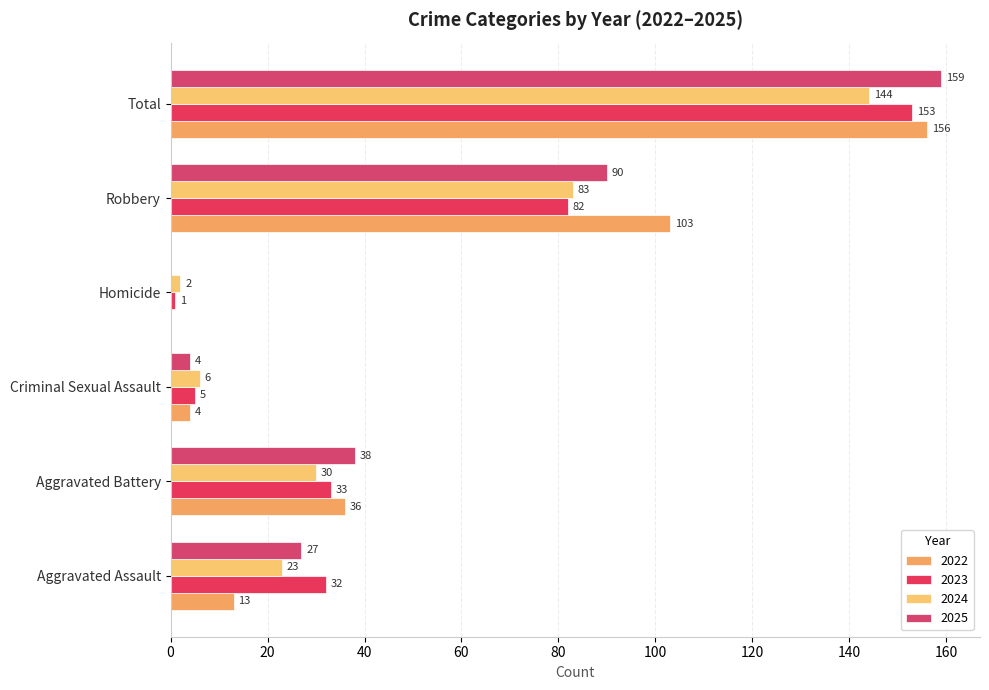

Reading right to left, list all the values displayed in this chart.

2022: Total=156	Robbery=103	Homicide=0	Criminal Sexual Assault=4	Aggravated Battery=36	Aggravated Assault=13
2023: Total=153	Robbery=82	Homicide=1	Criminal Sexual Assault=5	Aggravated Battery=33	Aggravated Assault=32
2024: Total=144	Robbery=83	Homicide=2	Criminal Sexual Assault=6	Aggravated Battery=30	Aggravated Assault=23
2025: Total=159	Robbery=90	Homicide=0	Criminal Sexual Assault=4	Aggravated Battery=38	Aggravated Assault=27